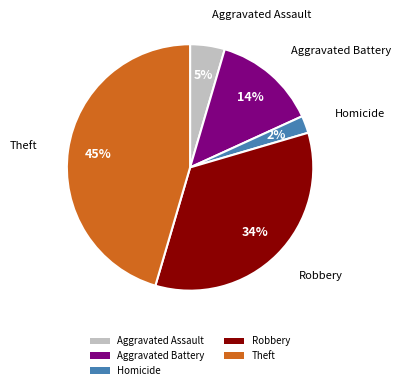

True or false: Homicide accounts for 2% of the total.

True